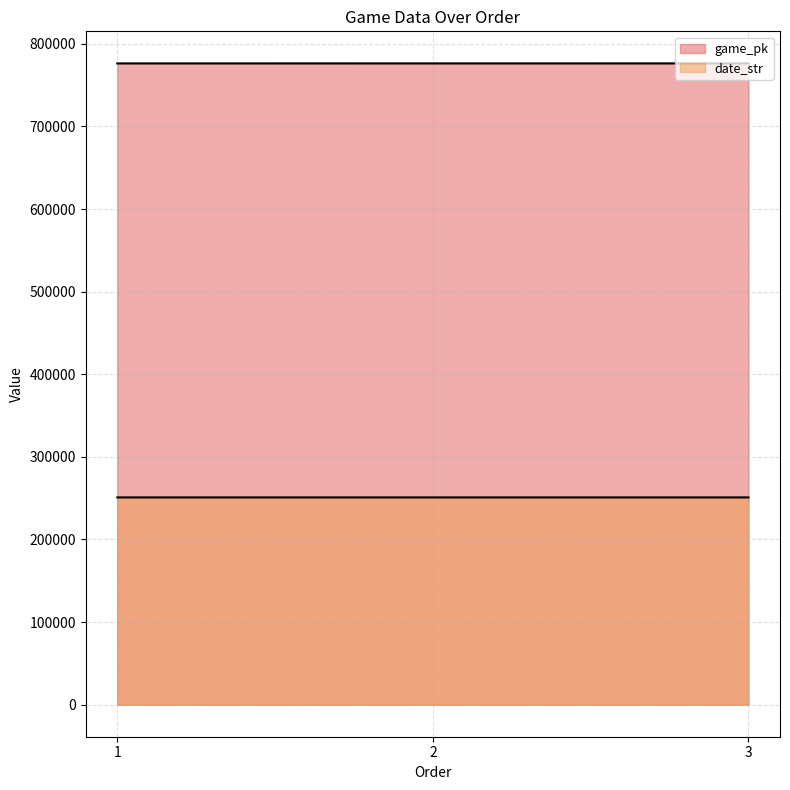

What is the value of the date_str point at the 1st from the left?

250910